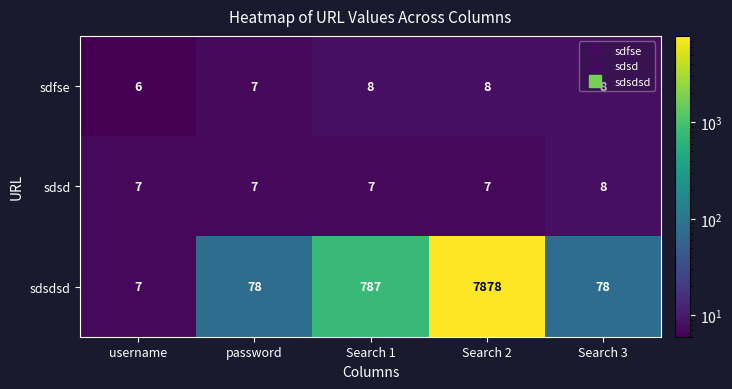

At which category does the chart reach its peak across all series?

Search 2